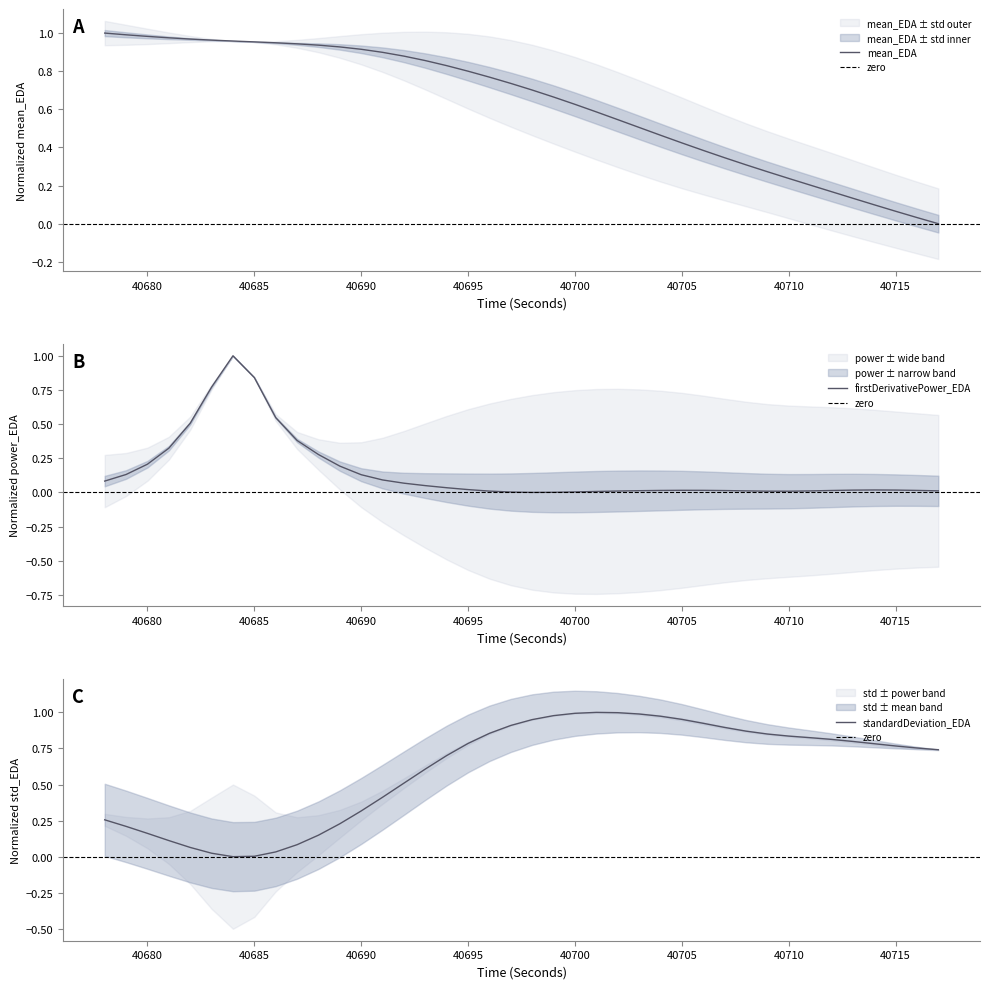

The value of standardDeviation_EDA at 40687 is 0.0. True or false?

False